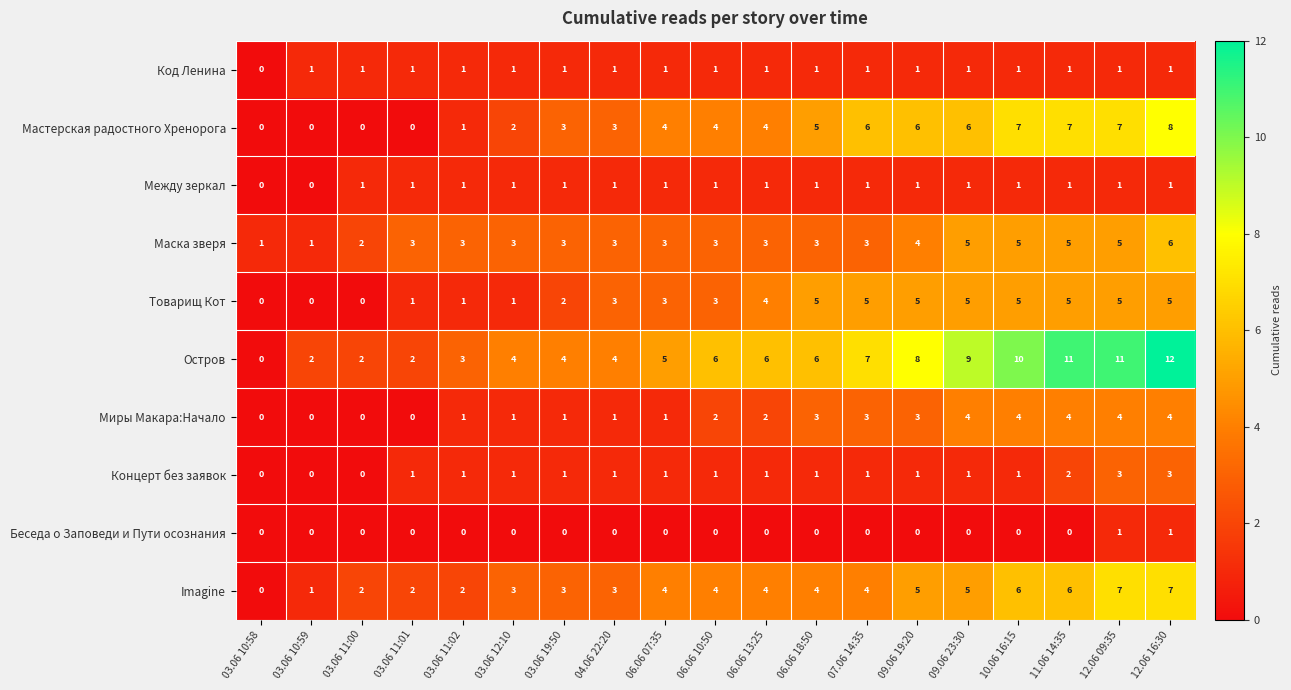

Which series has the largest total across all categories?

Остров